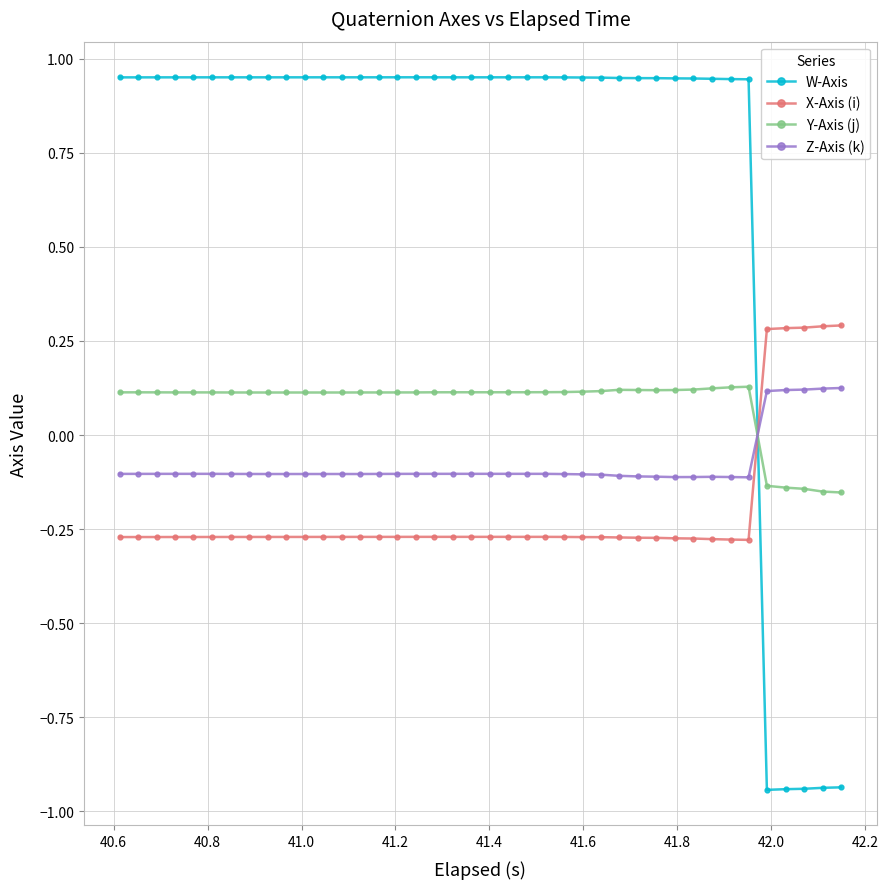

Which series has the largest range (max minus min)?

W-Axis